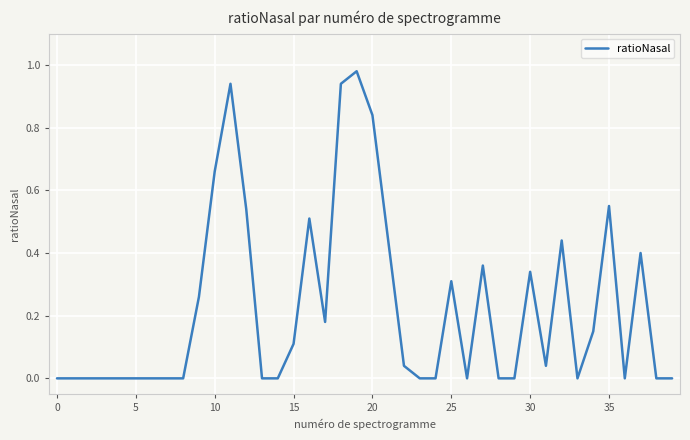

At which category does the data reach its first local valley?

17